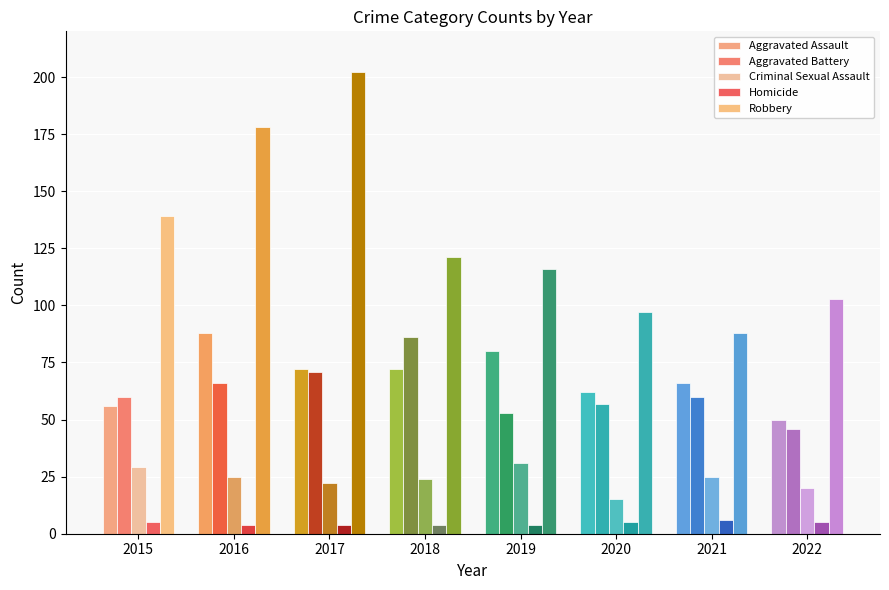

How many Homicide values are between 4 and 5?

7